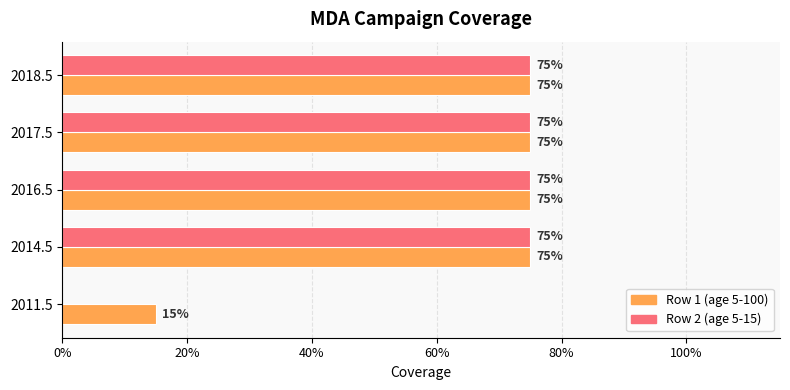

Which series has the largest range (max minus min)?

Row 2 (age 5-15)